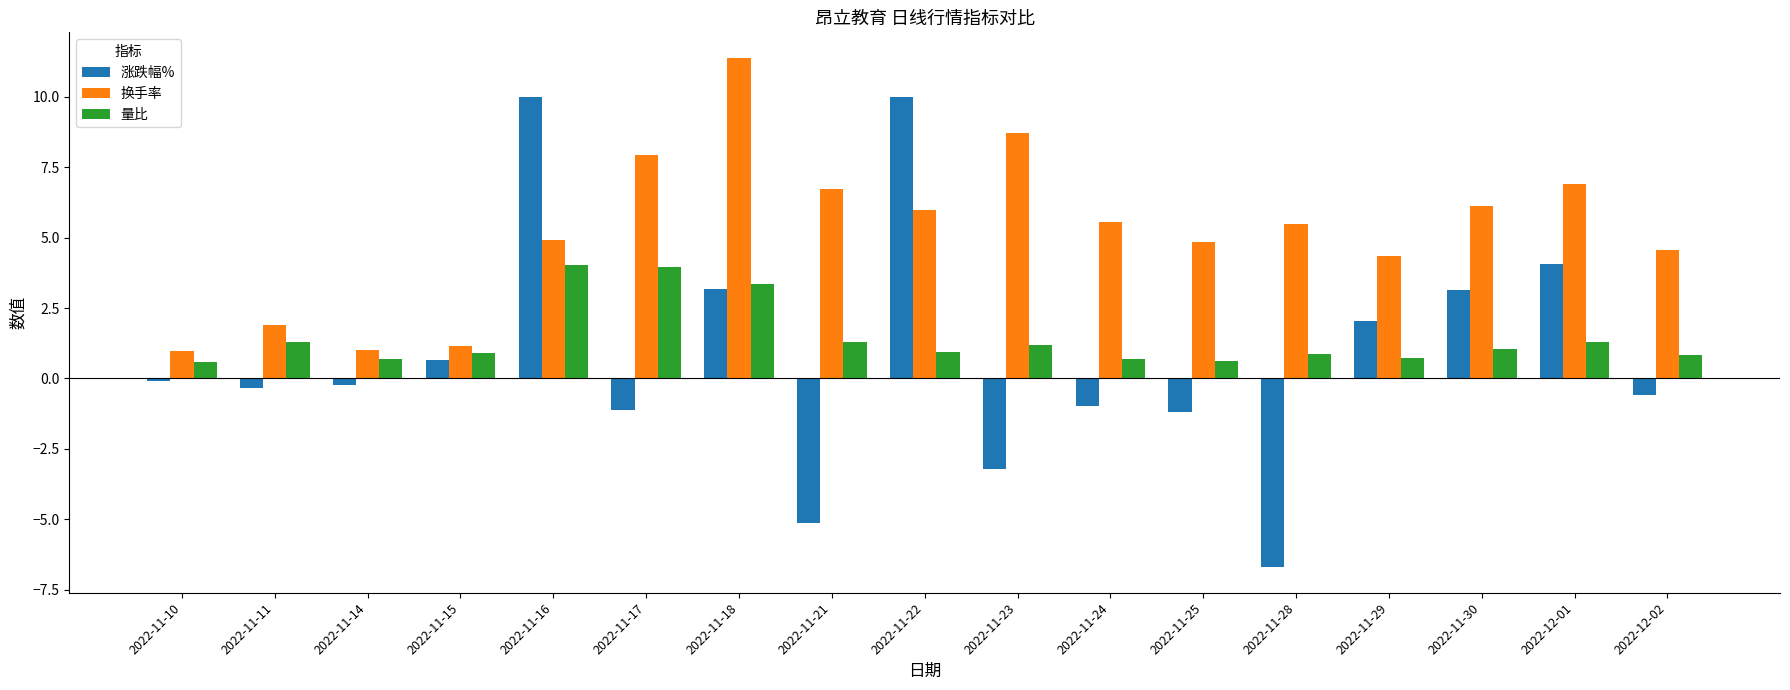

Is it true that 涨跌幅% equals 2.1 at 2022-12-01?

False